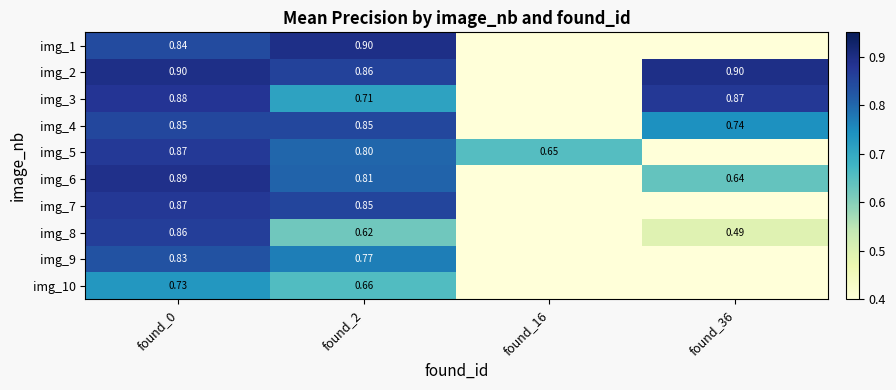

Is the value of img_6 at found_2 greater than the value of img_3 at found_2?

Yes